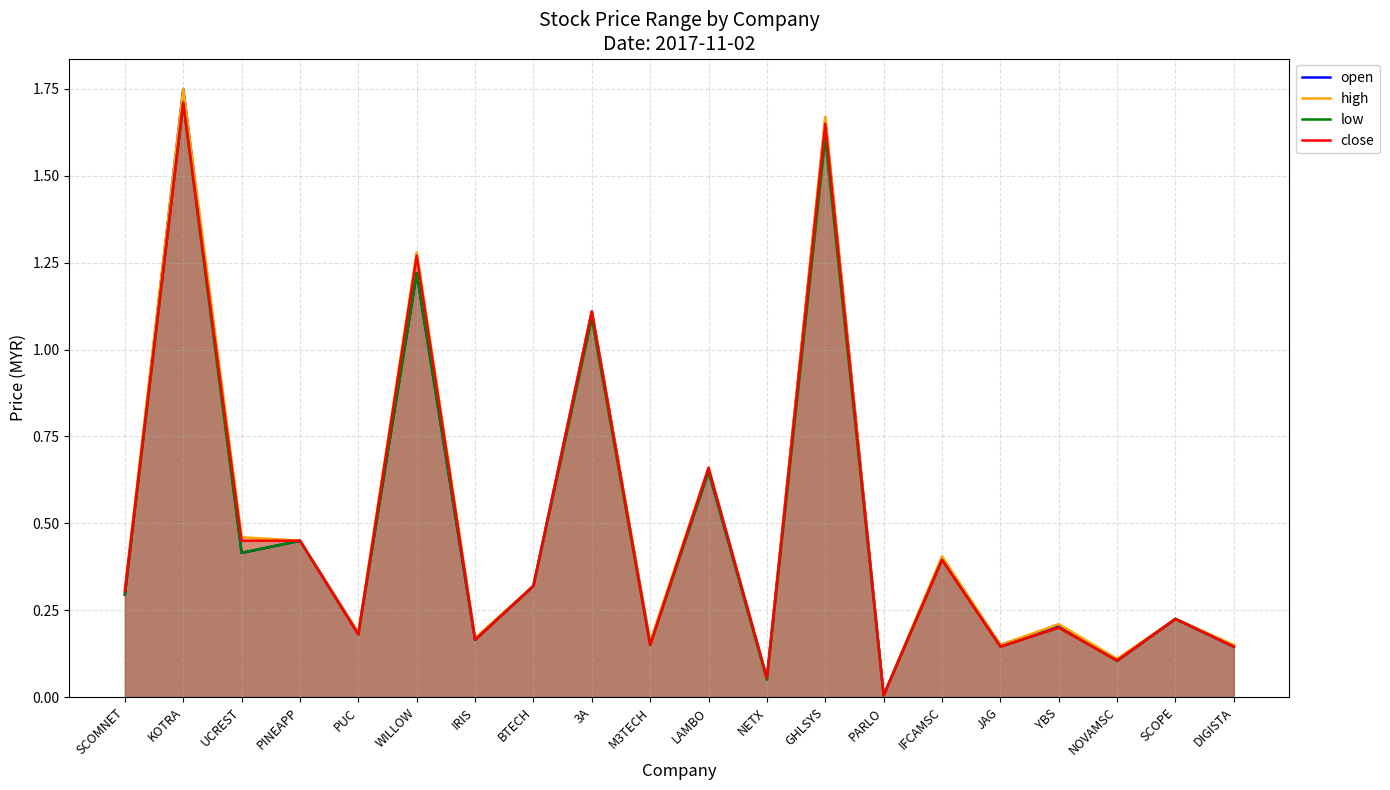

List the labels in order of close value, smallest first.

PARLO, NETX, NOVAMSC, JAG, DIGISTA, M3TECH, IRIS, PUC, YBS, SCOPE, SCOMNET, BTECH, IFCAMSC, UCREST, PINEAPP, LAMBO, 3A, WILLOW, GHLSYS, KOTRA